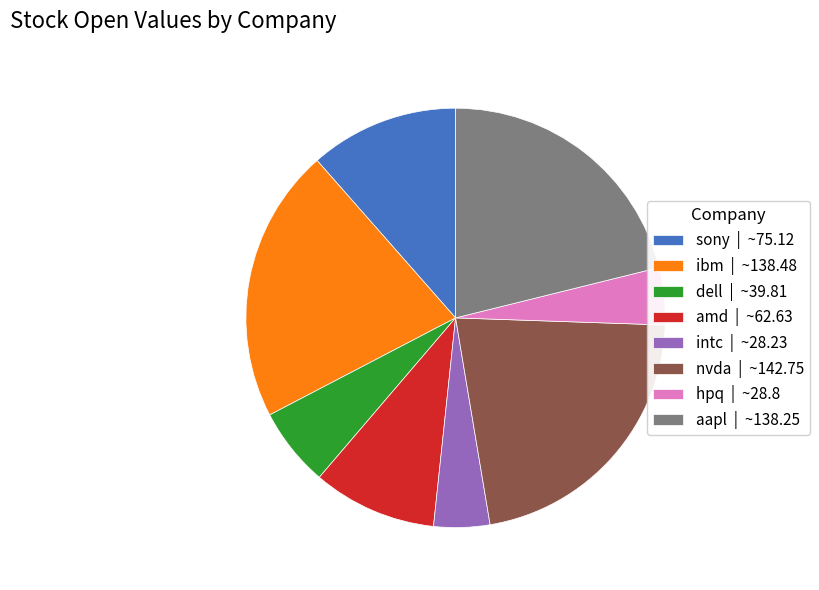

Is there any slice that represents more than half of the pie?

No